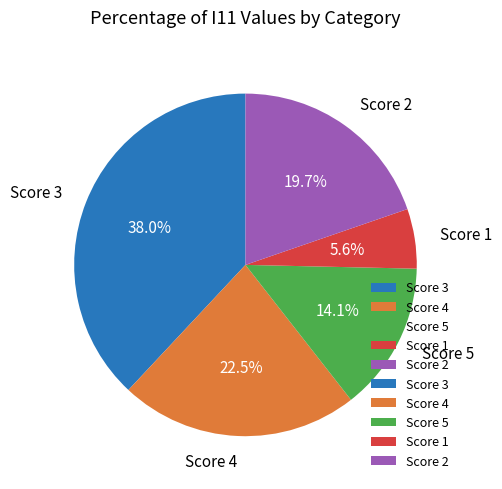

To the nearest percent, what is the average slice percentage?

20%